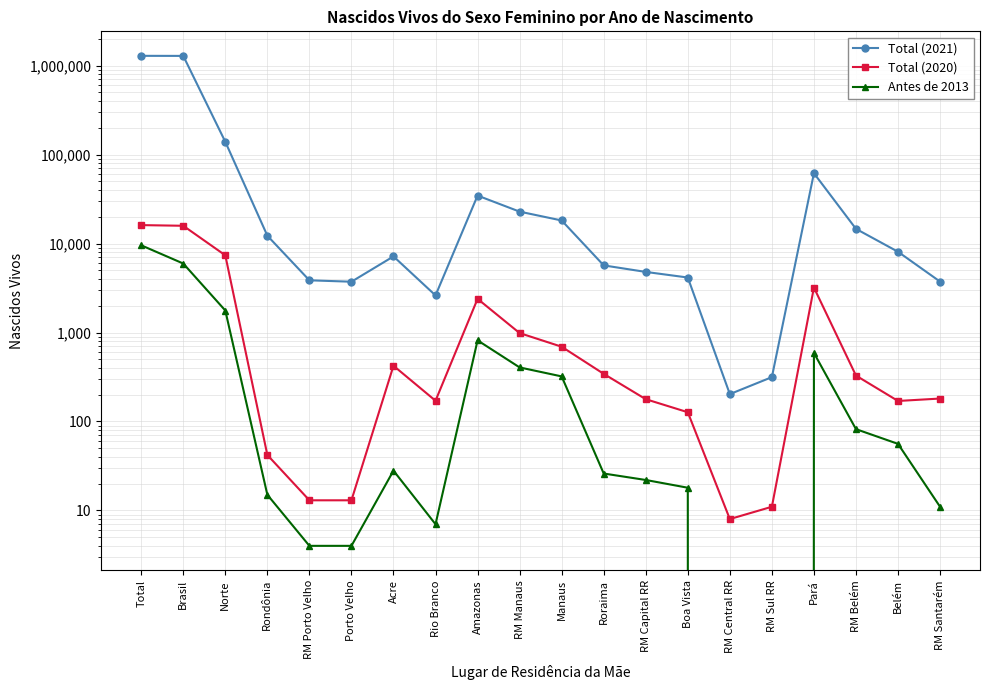

Is the value of Total (2020) at Belém greater than the value of Total (2021) at RM Manaus?

No